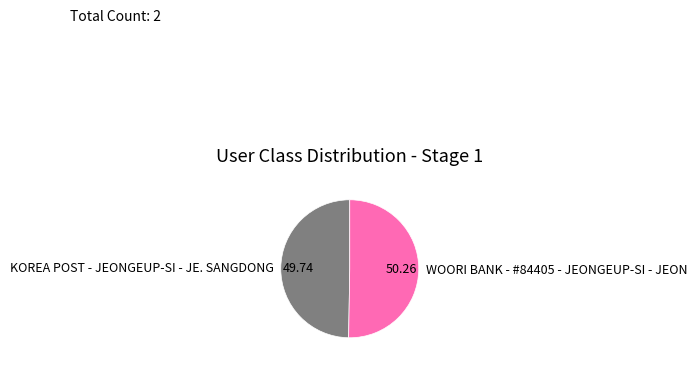

Is the sum of WOORI BANK - #84405 - JEONGEUP-SI - JEON and KOREA POST - JEONGEUP-SI - JE. SANGDONG greater than half?

Yes